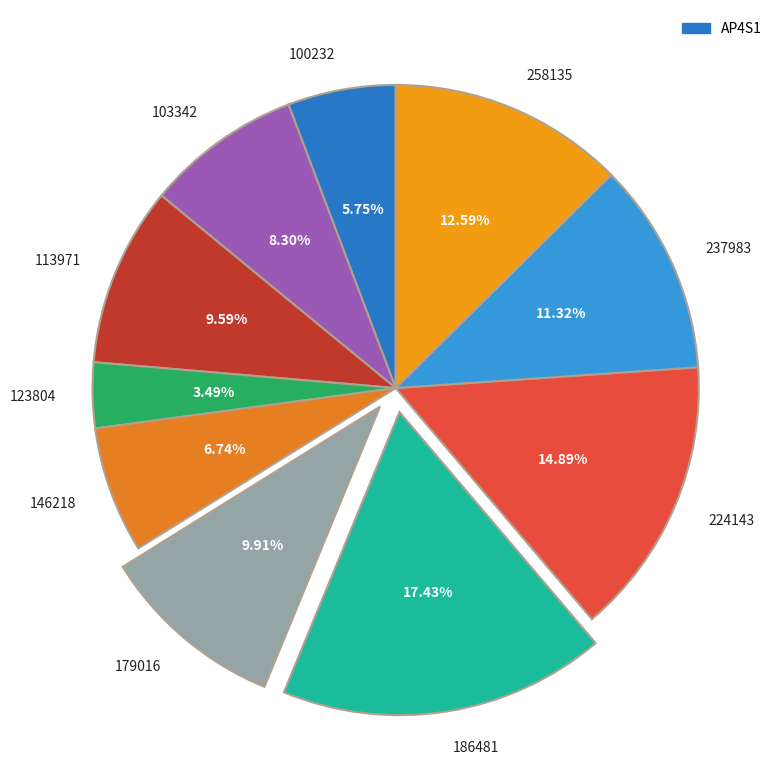

Is it true that 224143 is 24% of the pie?

False